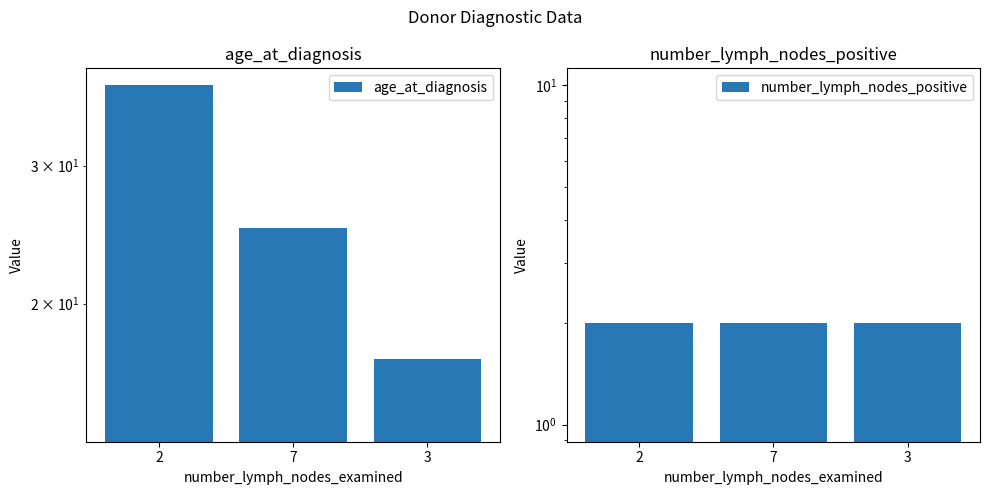

The age_at_diagnosis series shows 8 at 2. True or false?

False